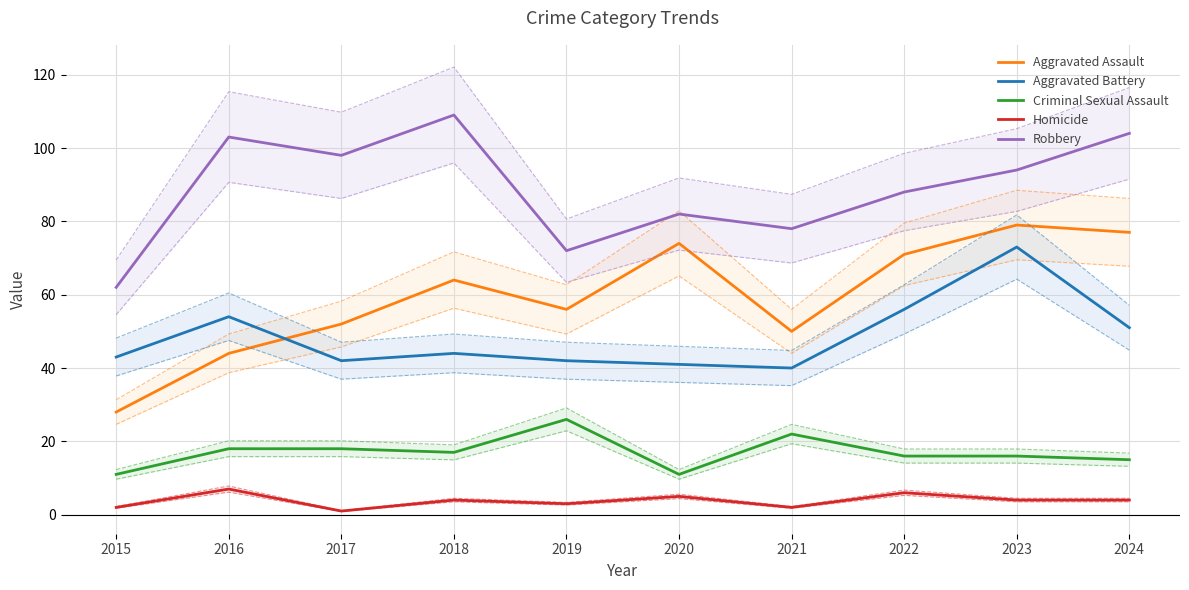

Which label corresponds to the smallest value in the chart?

2017